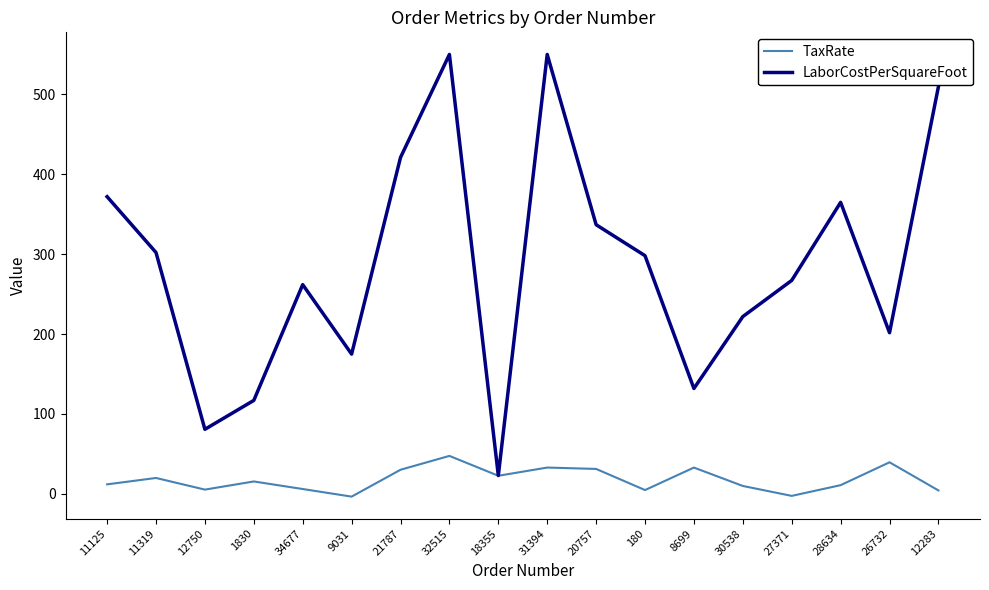

Between 18355 and 31394, which series saw the biggest shift?

LaborCostPerSquareFoot